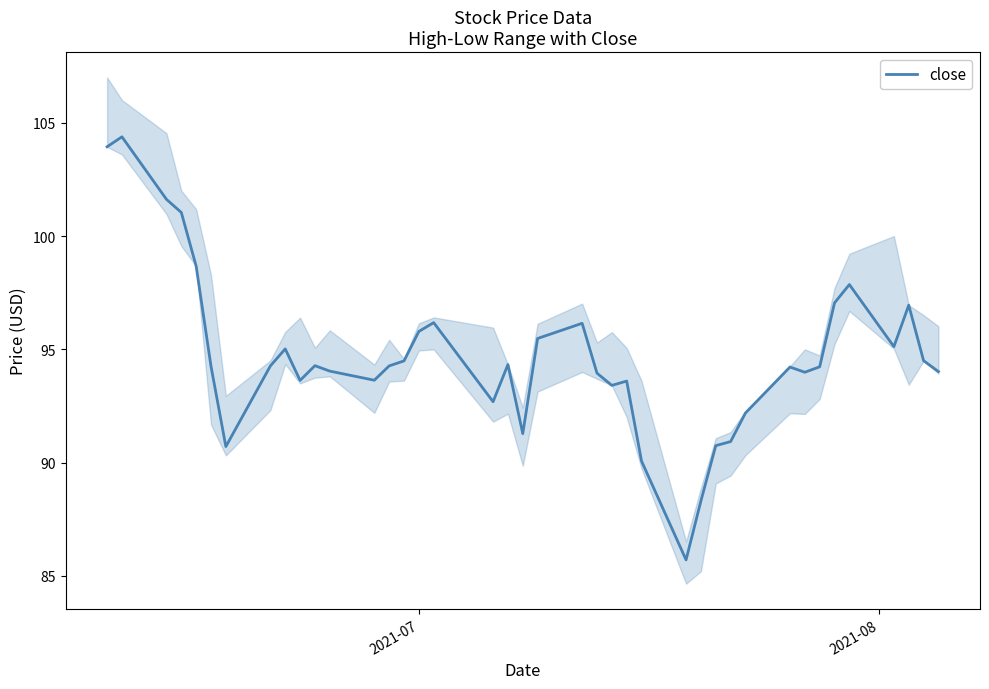

What is the lowest value of the close series?

85.7